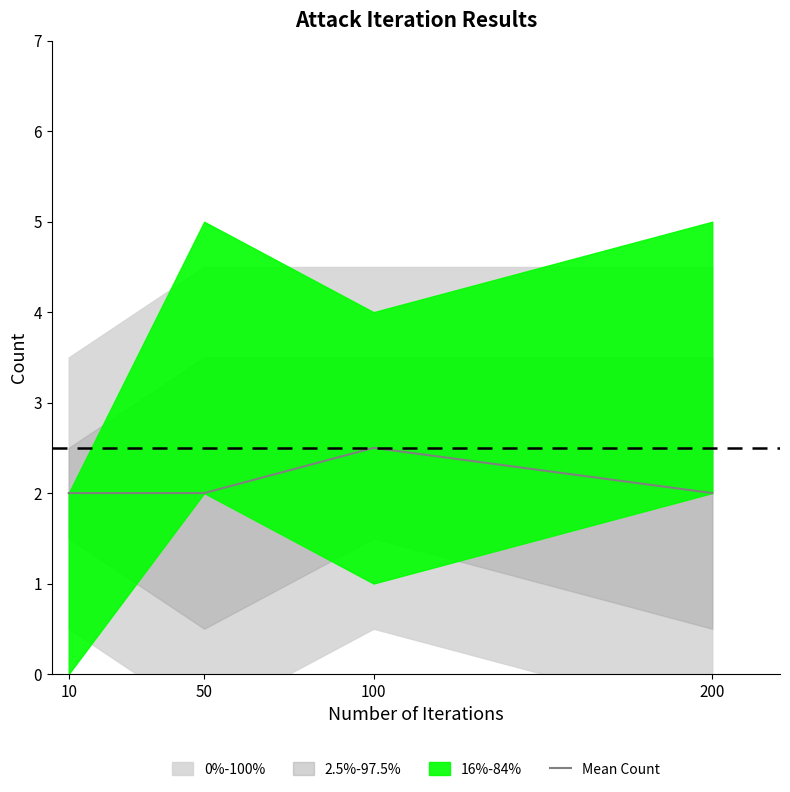

Does the chart have visible grid lines?

No